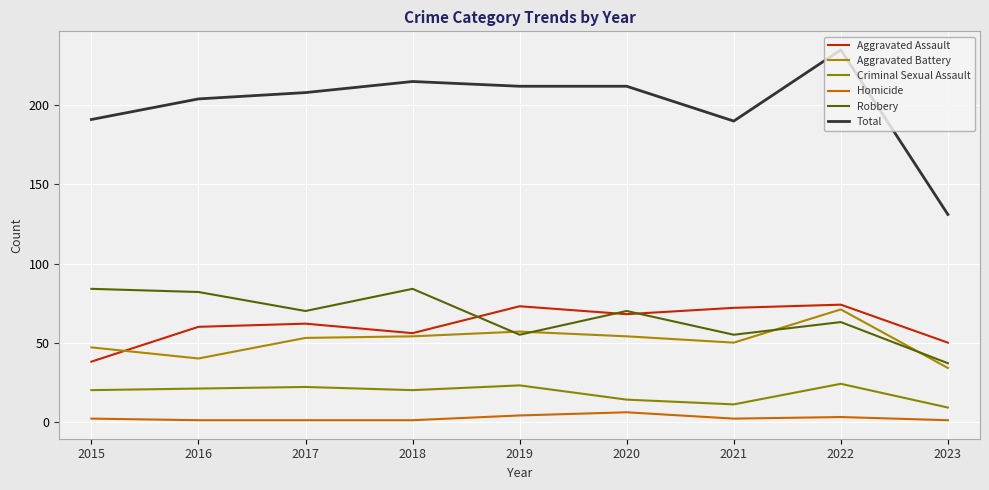

Where is the first local maximum for Aggravated Battery?

2019